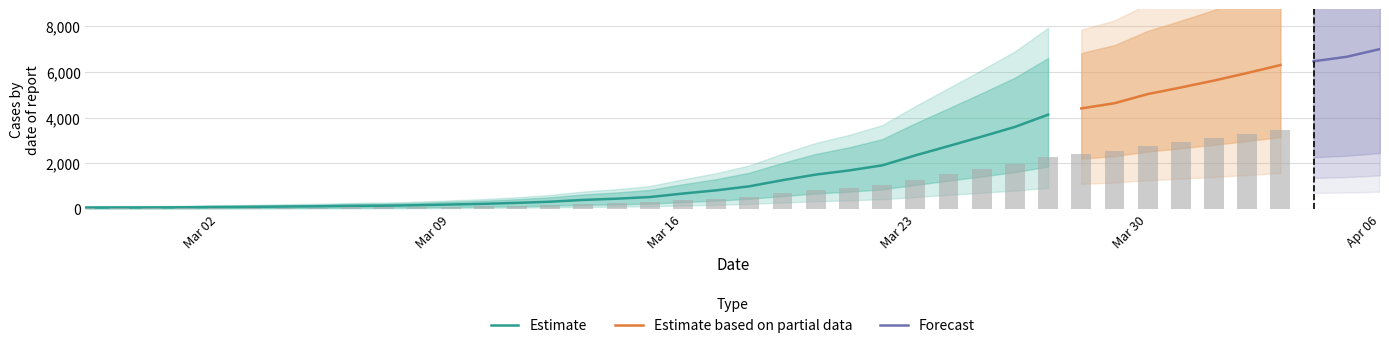

Which has a higher value, 2020-03-13 or 2020-04-01?

2020-04-01